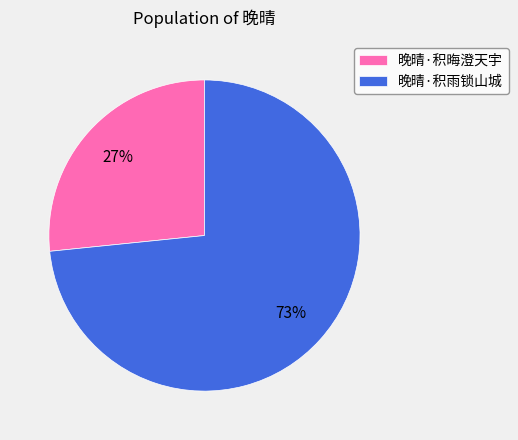

True or false: 晚晴·积雨锁山城 accounts for 73% of the total.

True